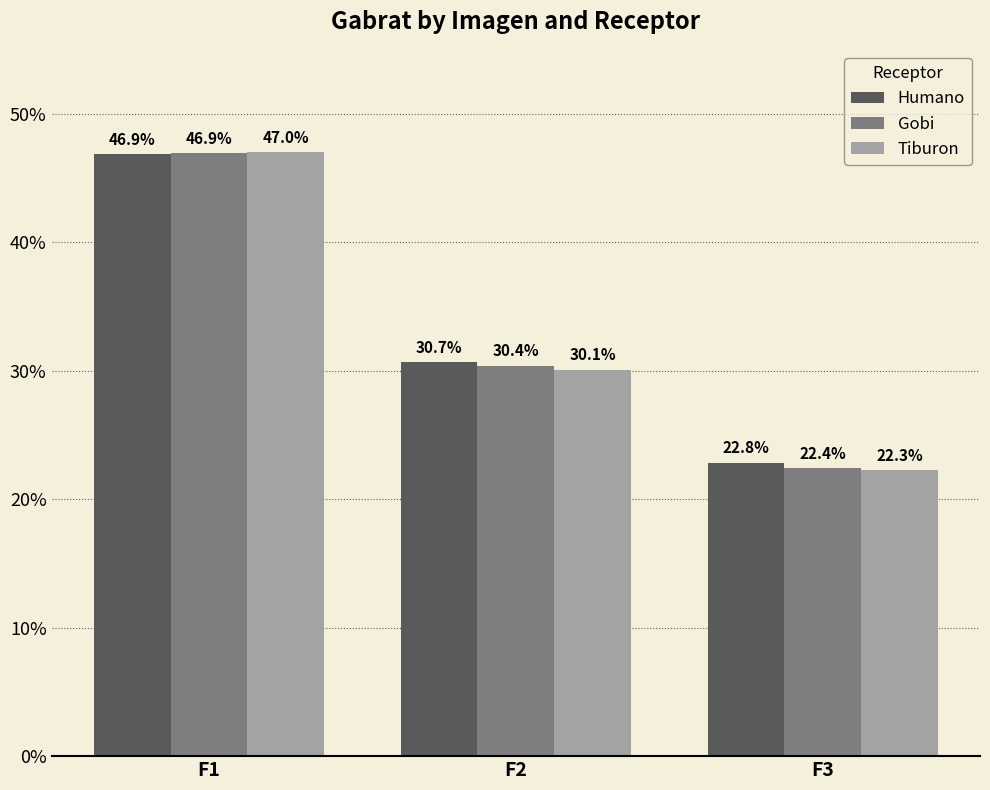

What are all the series names shown in the legend?

Humano, Gobi, Tiburon